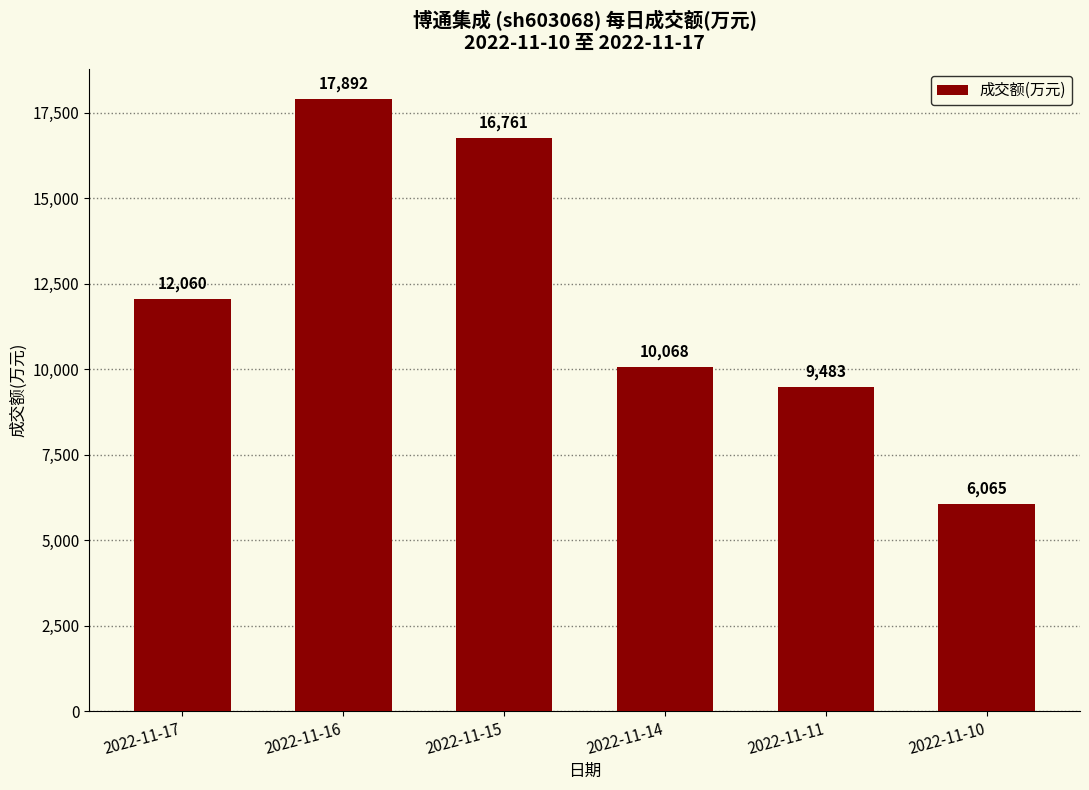

Reading right to left, extract all data points from this chart.

6065	9483	10068	16761	17892	12060